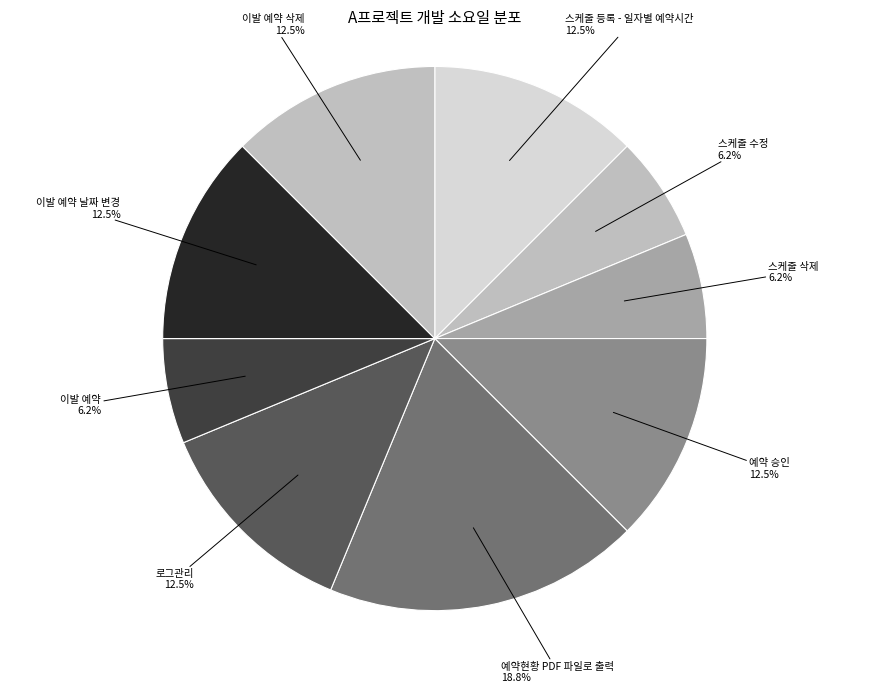

Which category has the biggest portion of the pie?

예약현황 PDF 파일로 출력